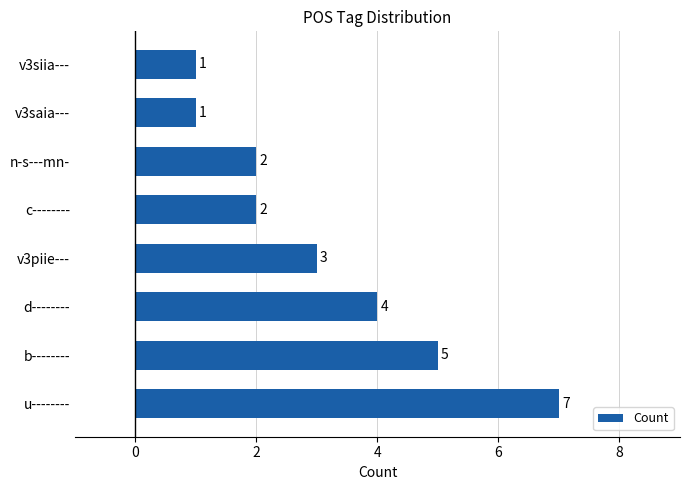

Count the values in the range 2 to 5.

5